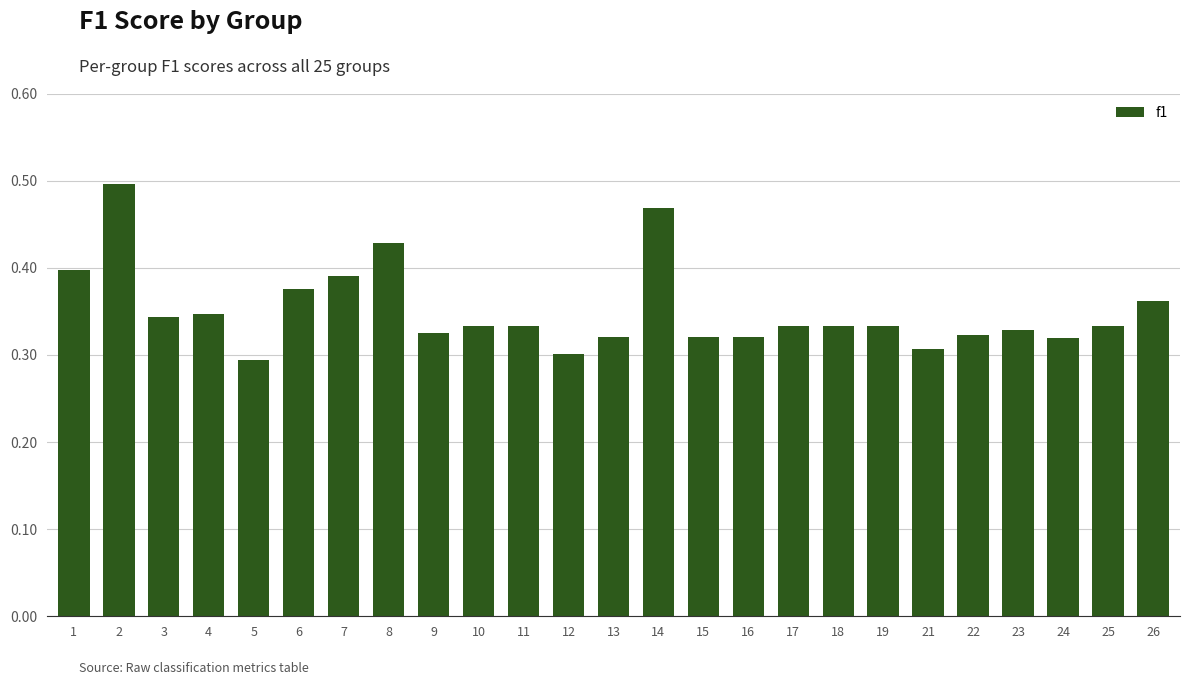

What is the difference between the maximum and minimum values?

0.2